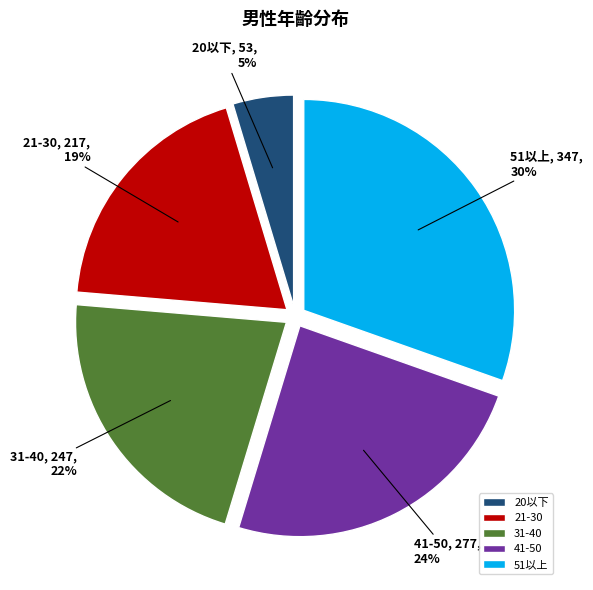

Do 21-30 and 41-50 together represent more than half of the pie?

No